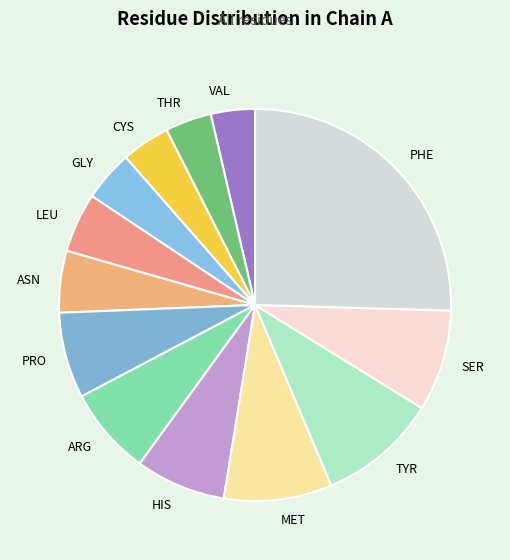

Does MET represent more than half of the total?

No